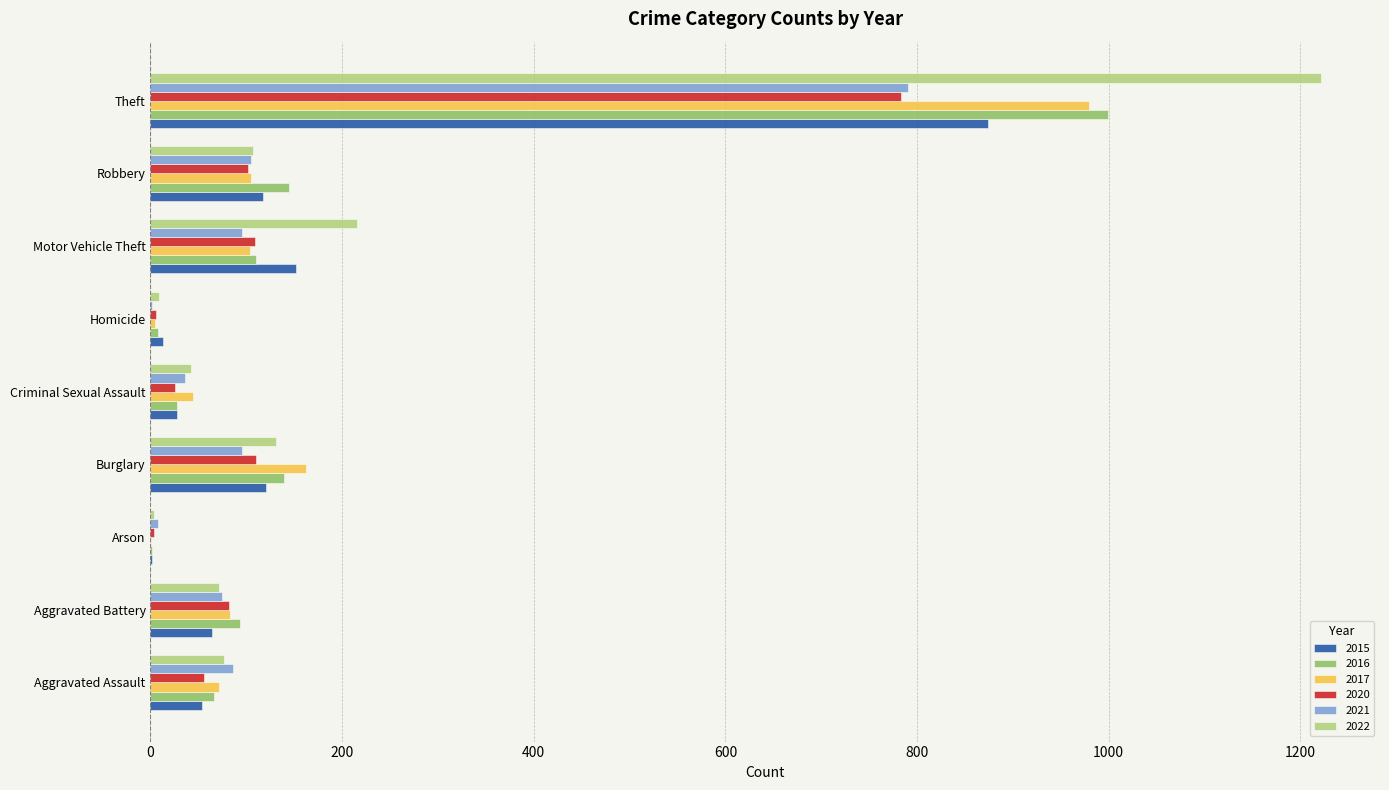

What is the highest value of the 2017 series?

979